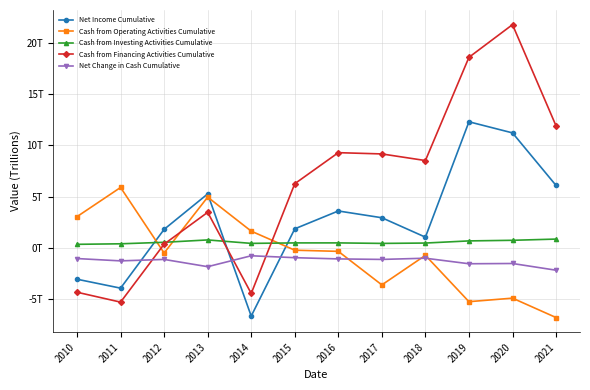

List the labels in order of Net Change in Cash Cumulative value, largest first.

2014, 2015, 2018, 2010, 2016, 2017, 2012, 2011, 2020, 2019, 2013, 2021